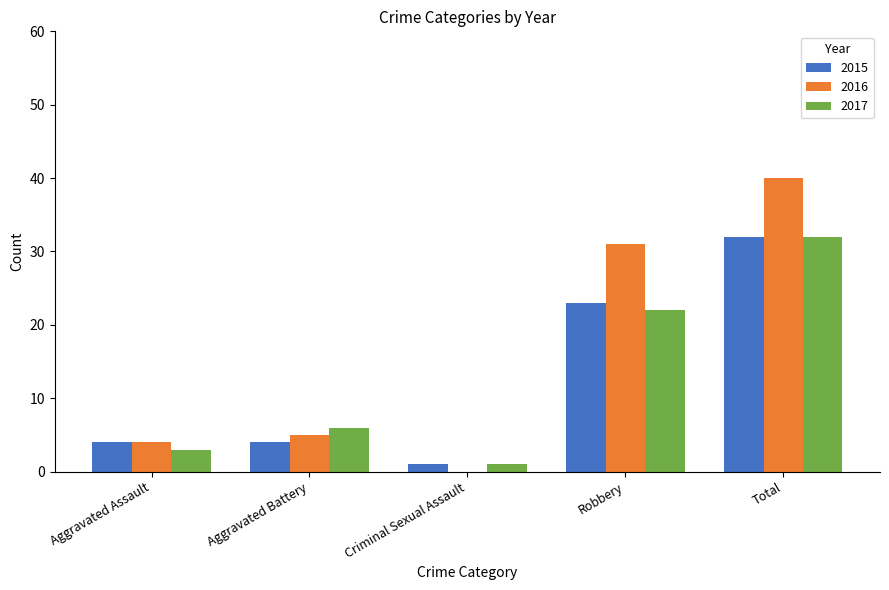

Read the 2015 value at Total, to the nearest 5.

30